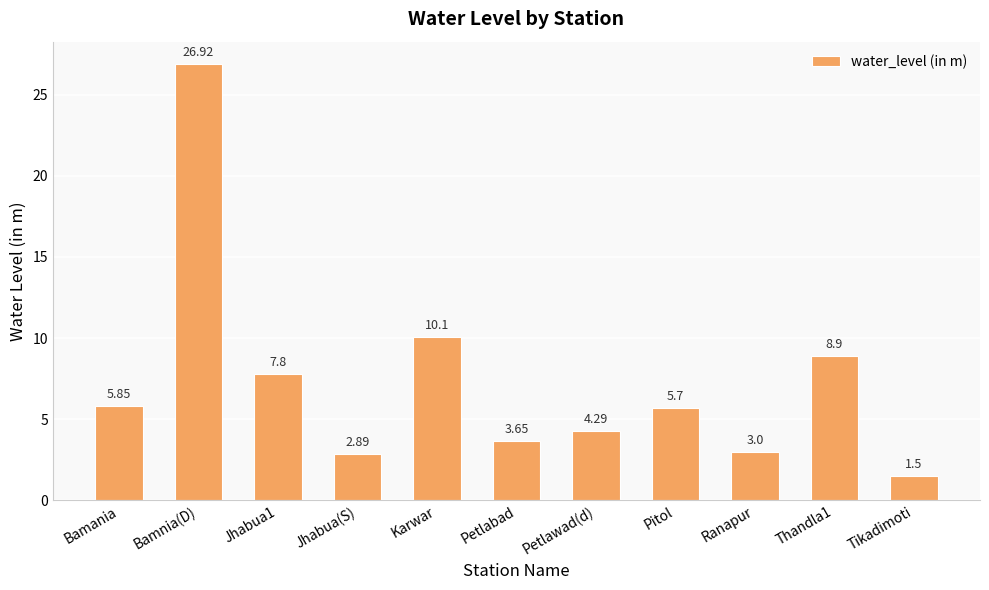

What is the sum of all values?

80.6